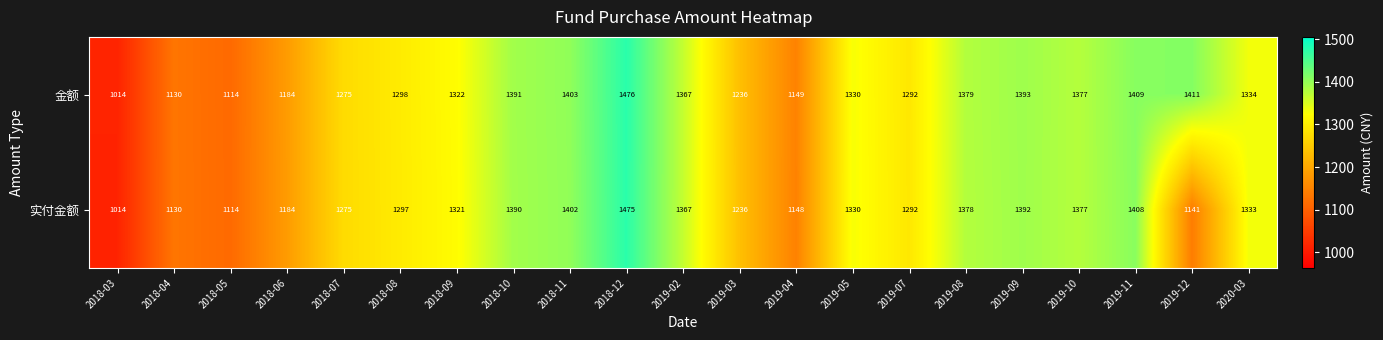

What is the average value of the 实付金额 series?

1286